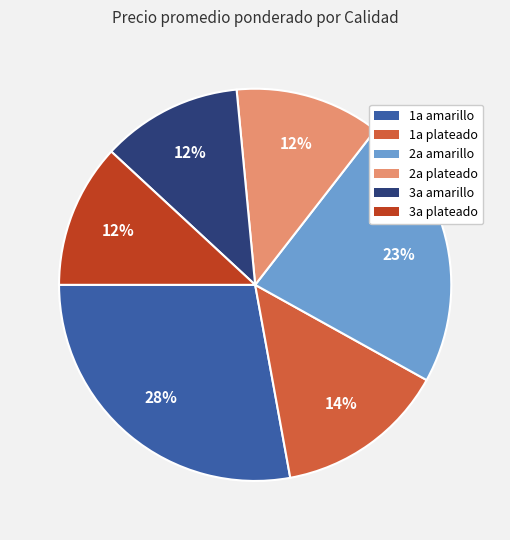

Count the number of slices in the pie.

6